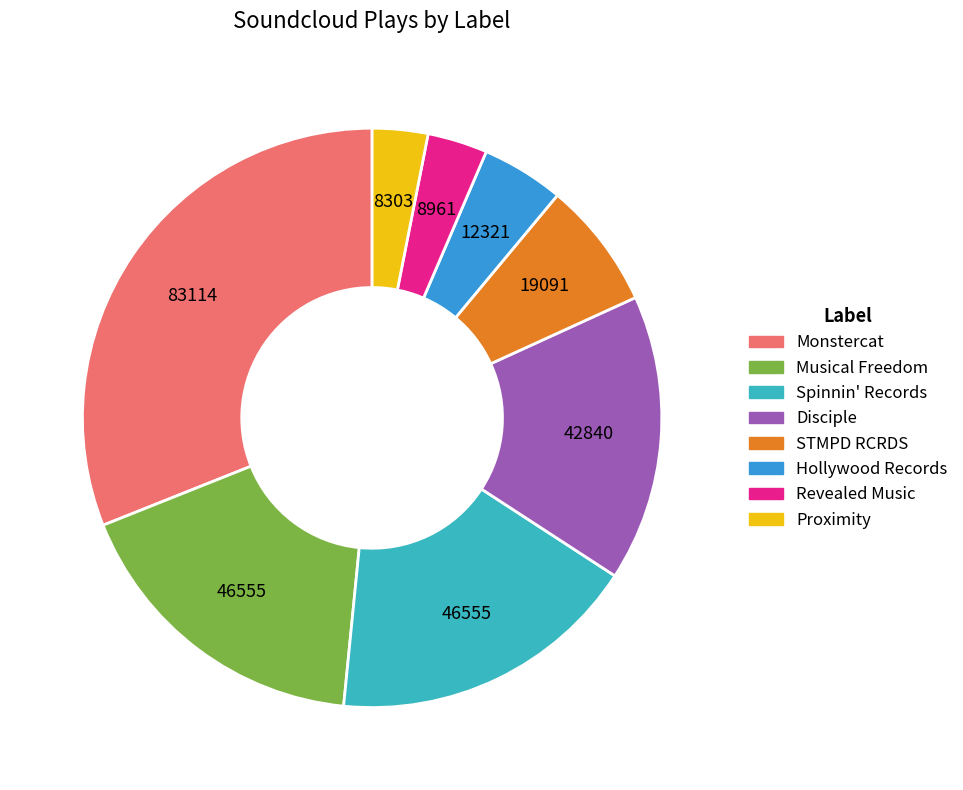

The Monstercat slice represents 31% of the pie. True or false?

True